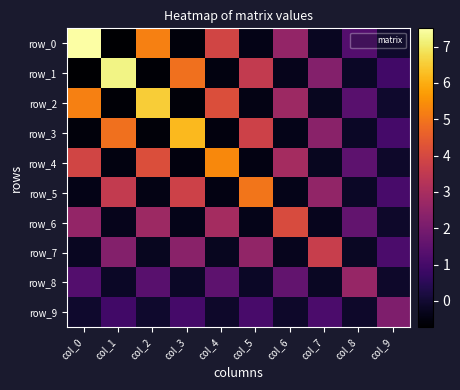

Which category has the lowest value in the row_2 series?

col_1